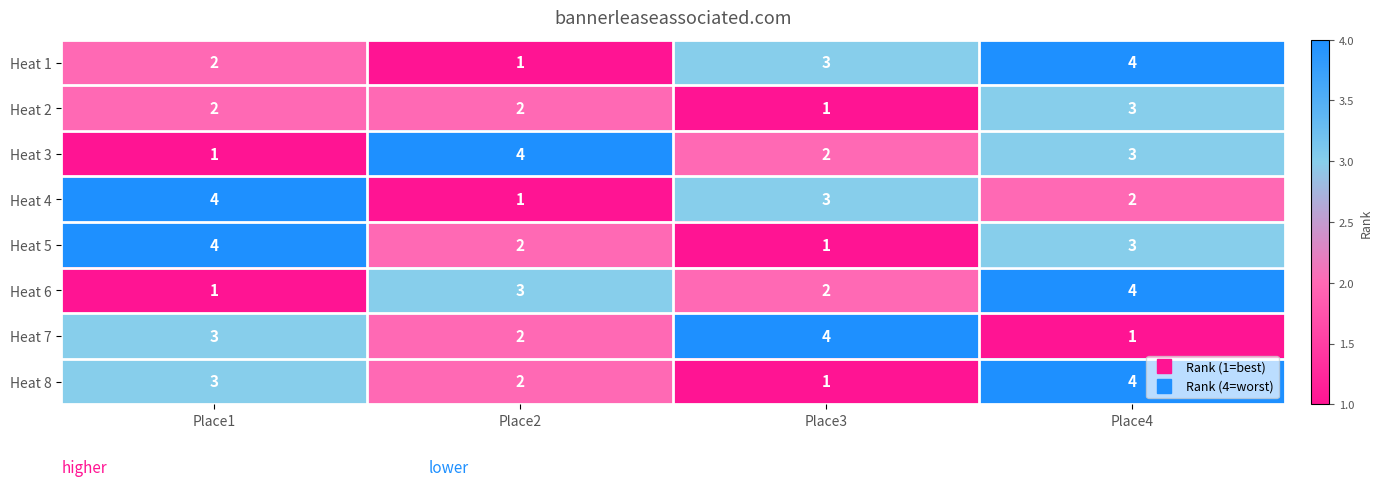

How many Heat 1 values are between 2 and 4?

3